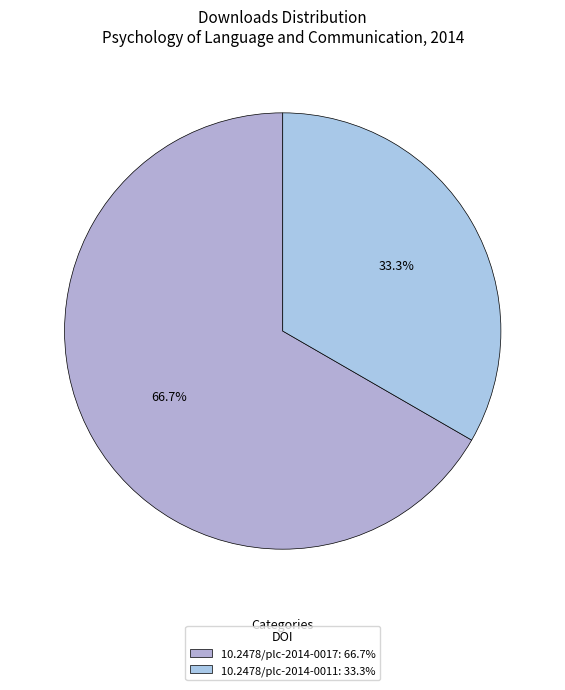

Which slice is the smallest?

10.2478/plc-2014-0011